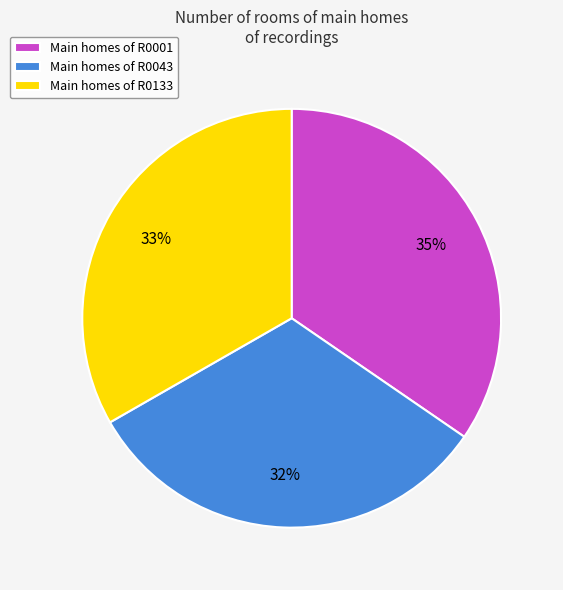

Approximately how many times larger is the value at Main homes of R0043 compared to Main homes of R0001?

0.9